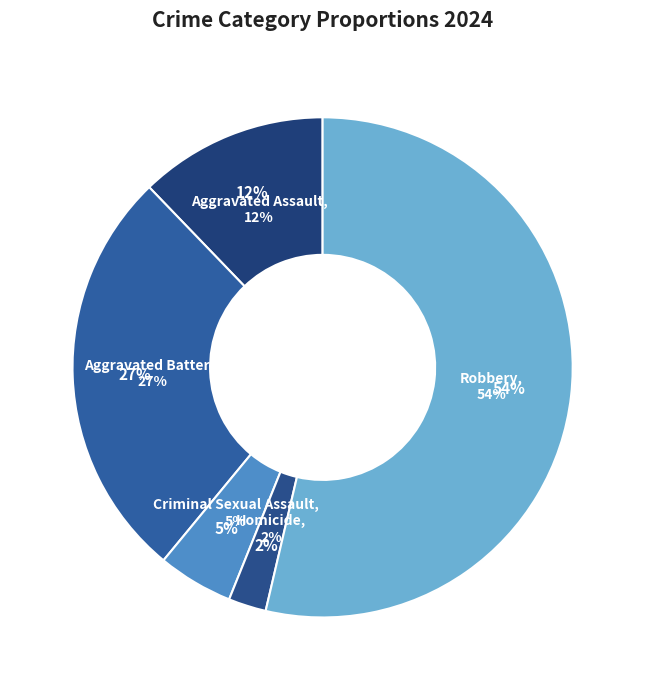

Combined, do Aggravated Assault and Robbery account for over 50%?

Yes